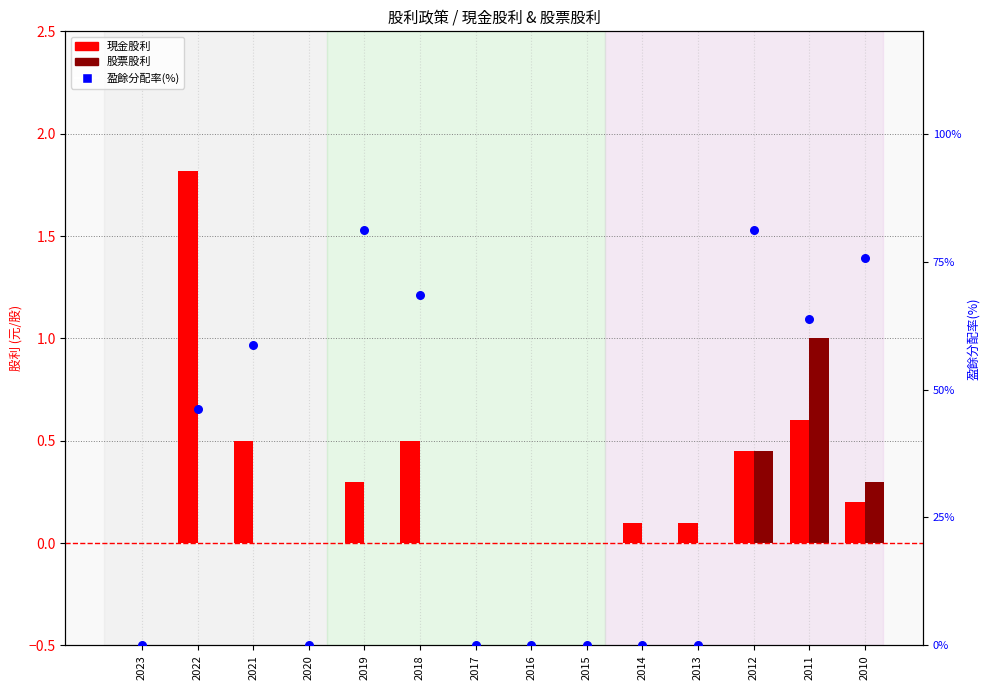

At which category is the sum across all series the highest?

2012